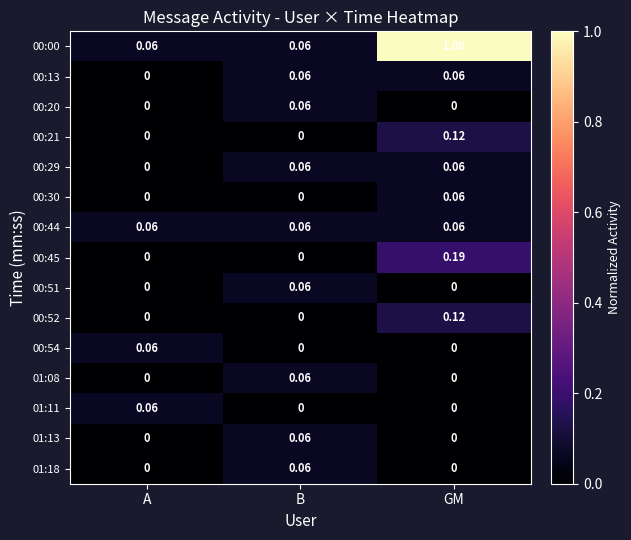

Is the value of 00:30 at B greater than the value of 00:52 at GM?

No